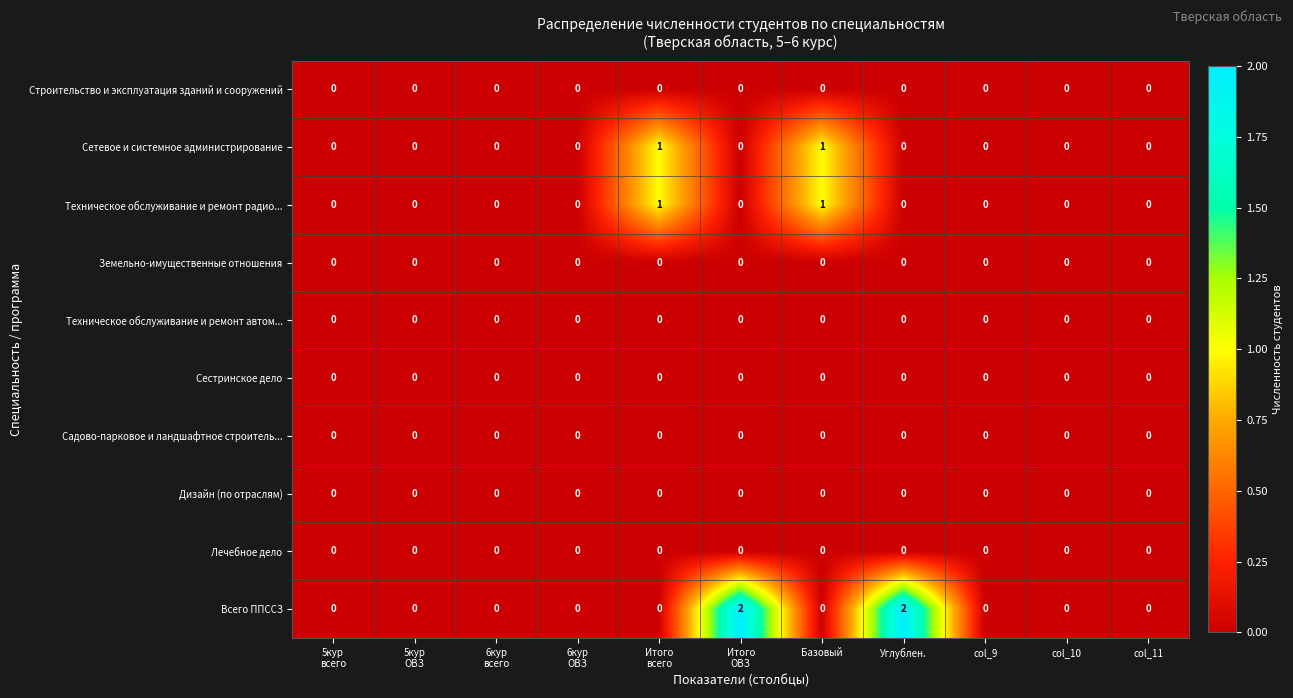

The Всего ППССЗ series shows 0 at Базовый. True or false?

True